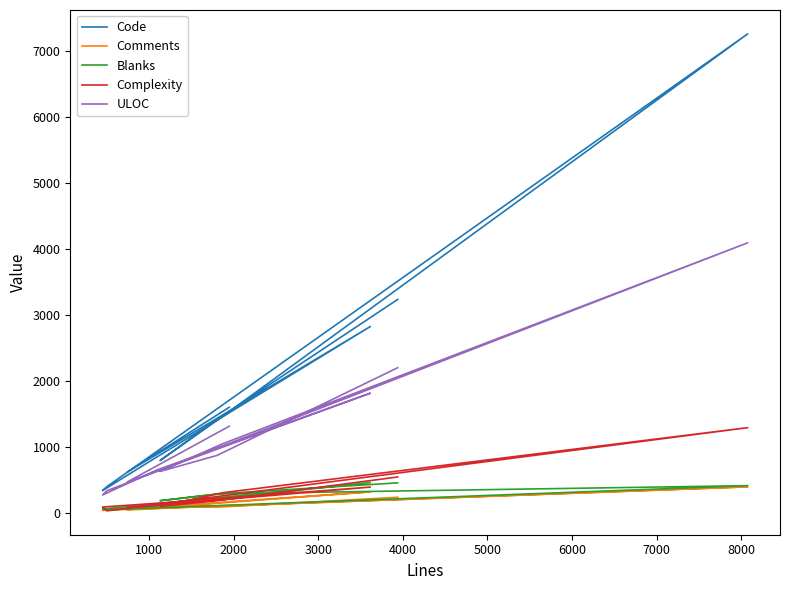

How many values in the ULOC series are below 875?

5